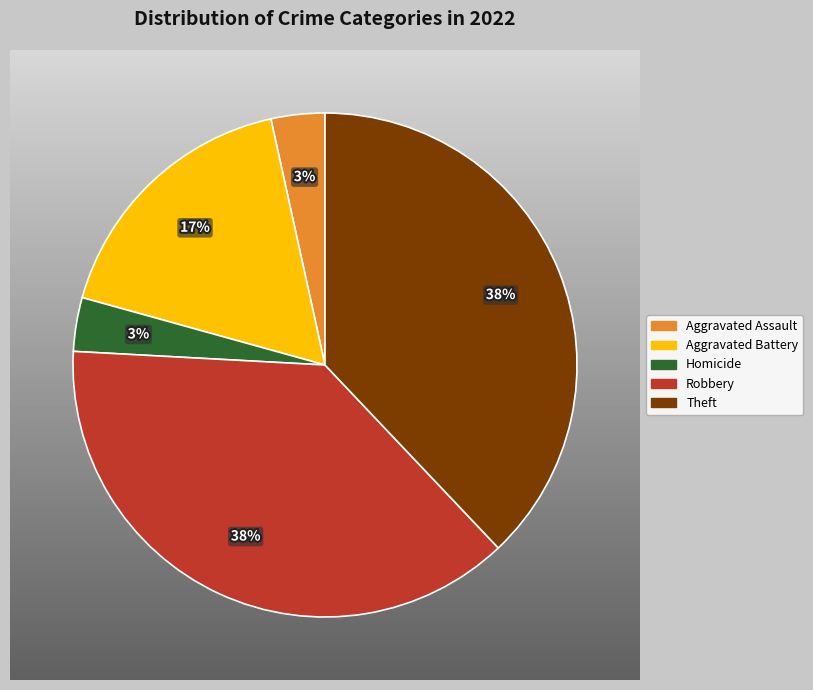

The Aggravated Assault slice represents 10% of the pie. True or false?

False